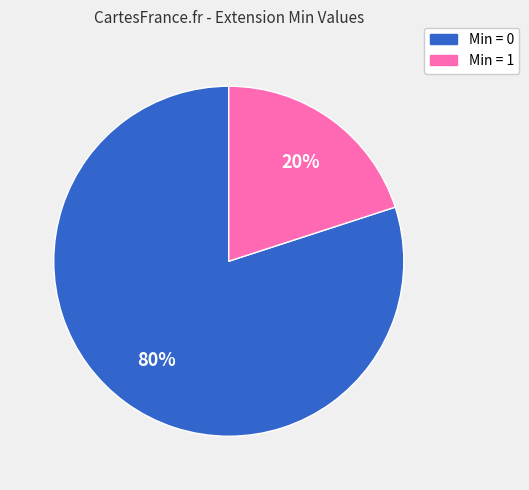

To the nearest percent, what is the average slice percentage?

50%